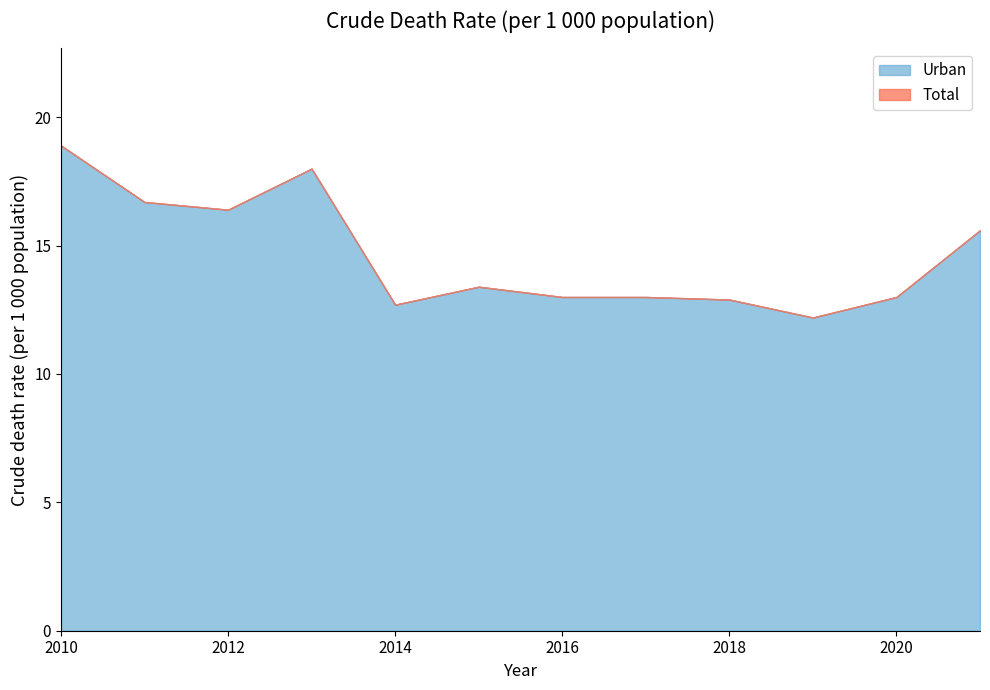

At 2014, list the series in order from largest to smallest.

Total, Urban